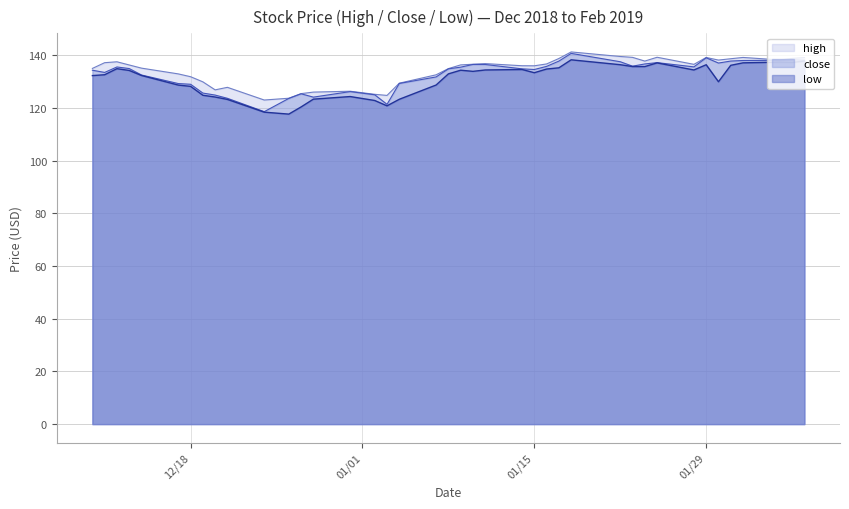

What is the sum of all high values?

5366.3